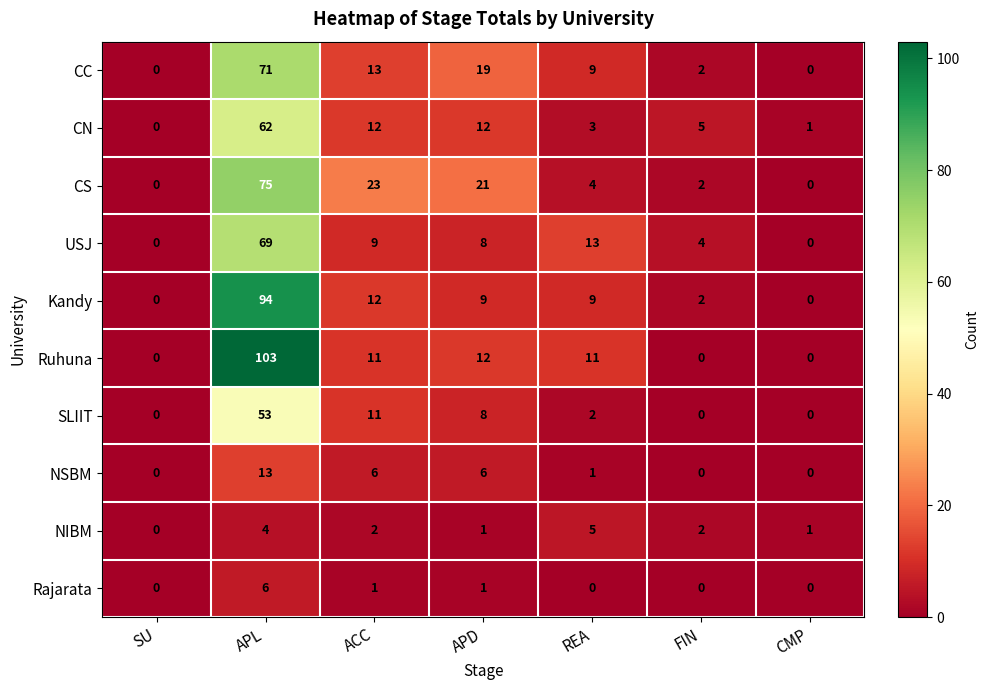

What is the difference between the NIBM values at CMP and REA?

4